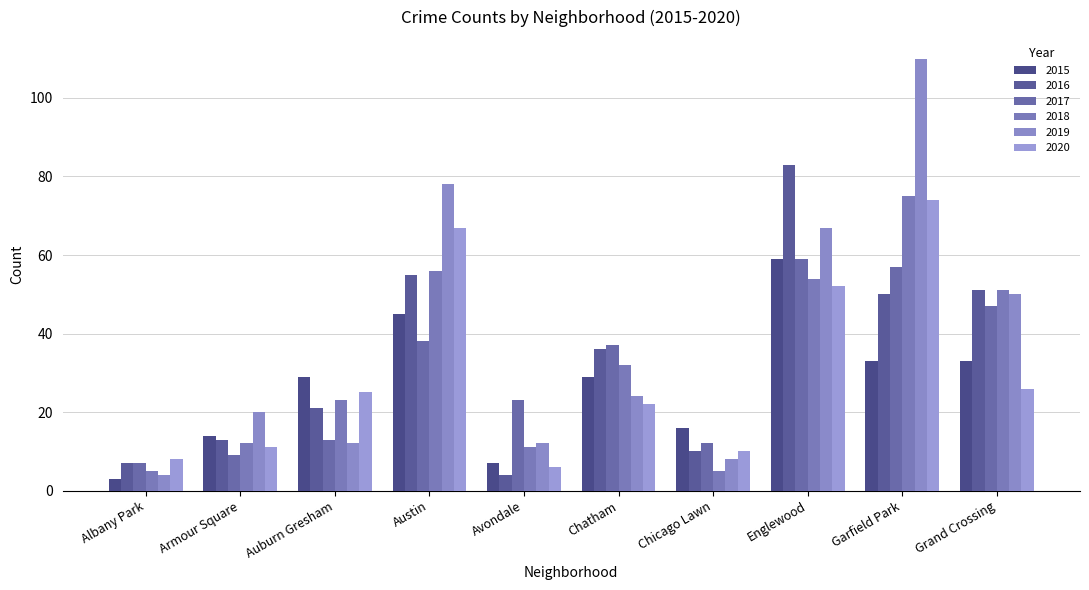

Reading left to right, list all the values displayed in this chart.

2015: Albany Park=3	Armour Square=14	Auburn Gresham=29	Austin=45	Avondale=7	Chatham=29	Chicago Lawn=16	Englewood=59	Garfield Park=33	Grand Crossing=33
2016: Albany Park=7	Armour Square=13	Auburn Gresham=21	Austin=55	Avondale=4	Chatham=36	Chicago Lawn=10	Englewood=83	Garfield Park=50	Grand Crossing=51
2017: Albany Park=7	Armour Square=9	Auburn Gresham=13	Austin=38	Avondale=23	Chatham=37	Chicago Lawn=12	Englewood=59	Garfield Park=57	Grand Crossing=47
2018: Albany Park=5	Armour Square=12	Auburn Gresham=23	Austin=56	Avondale=11	Chatham=32	Chicago Lawn=5	Englewood=54	Garfield Park=75	Grand Crossing=51
2019: Albany Park=4	Armour Square=20	Auburn Gresham=12	Austin=78	Avondale=12	Chatham=24	Chicago Lawn=8	Englewood=67	Garfield Park=110	Grand Crossing=50
2020: Albany Park=8	Armour Square=11	Auburn Gresham=25	Austin=67	Avondale=6	Chatham=22	Chicago Lawn=10	Englewood=52	Garfield Park=74	Grand Crossing=26